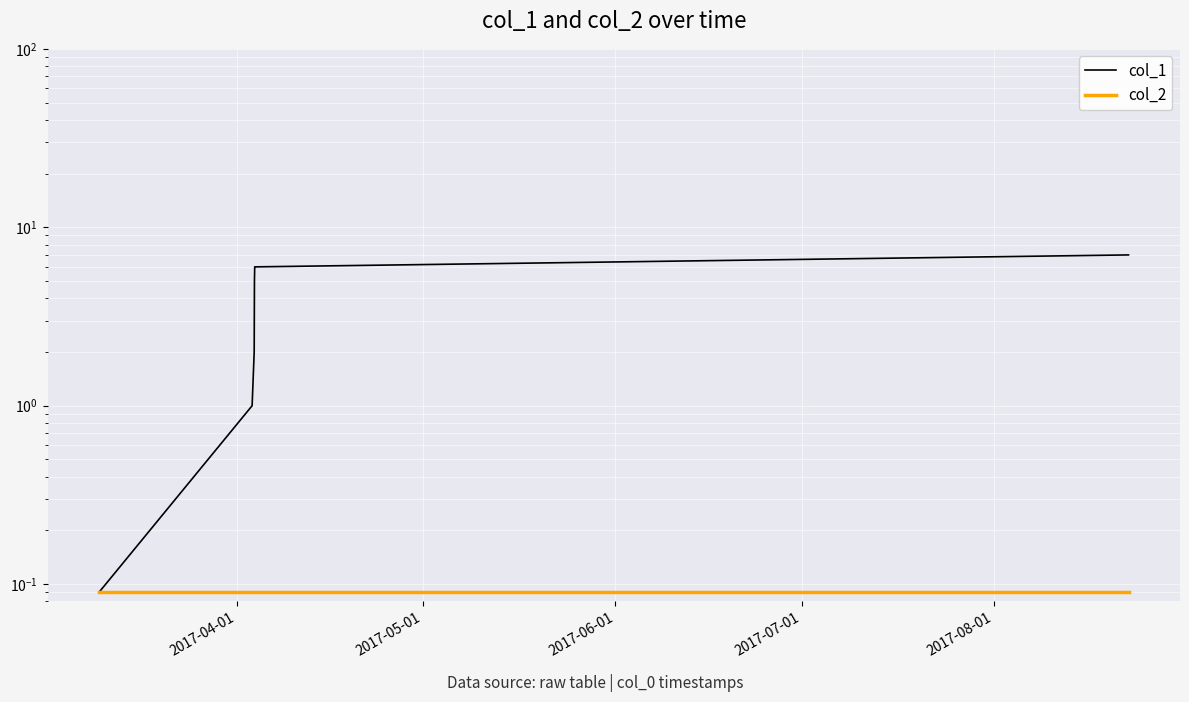

What is the sum of all col_2 values?

0.5